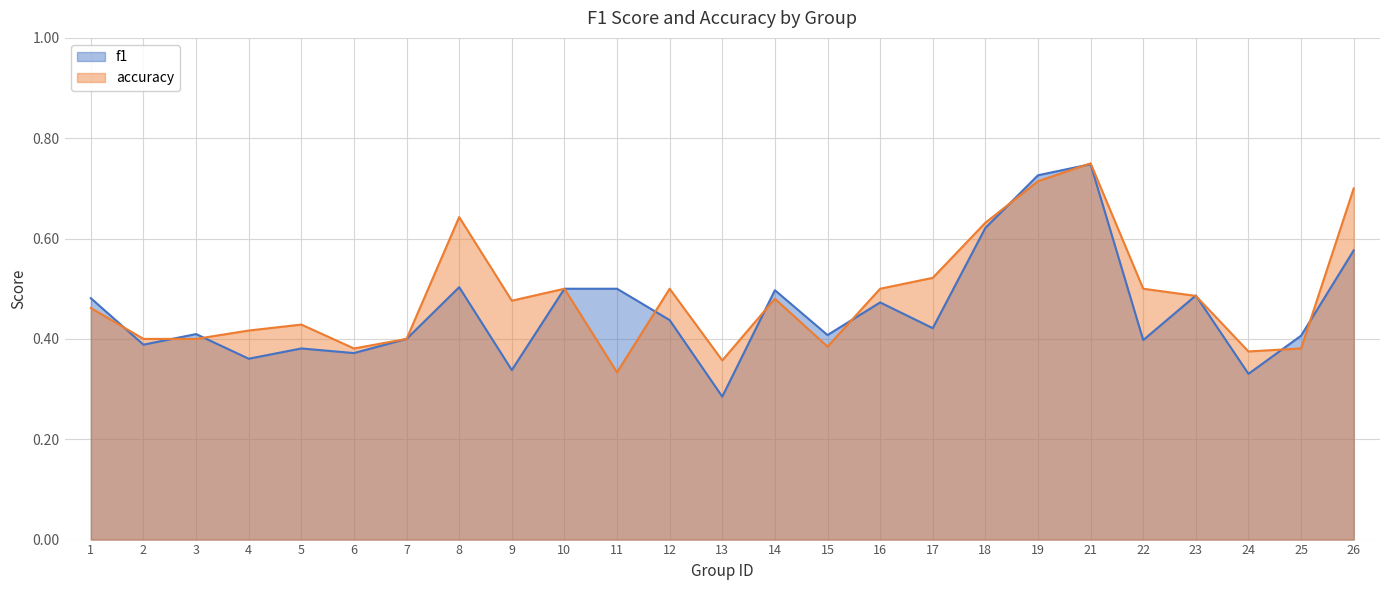

Which series ends up on top after the final intersection of accuracy and f1?

accuracy